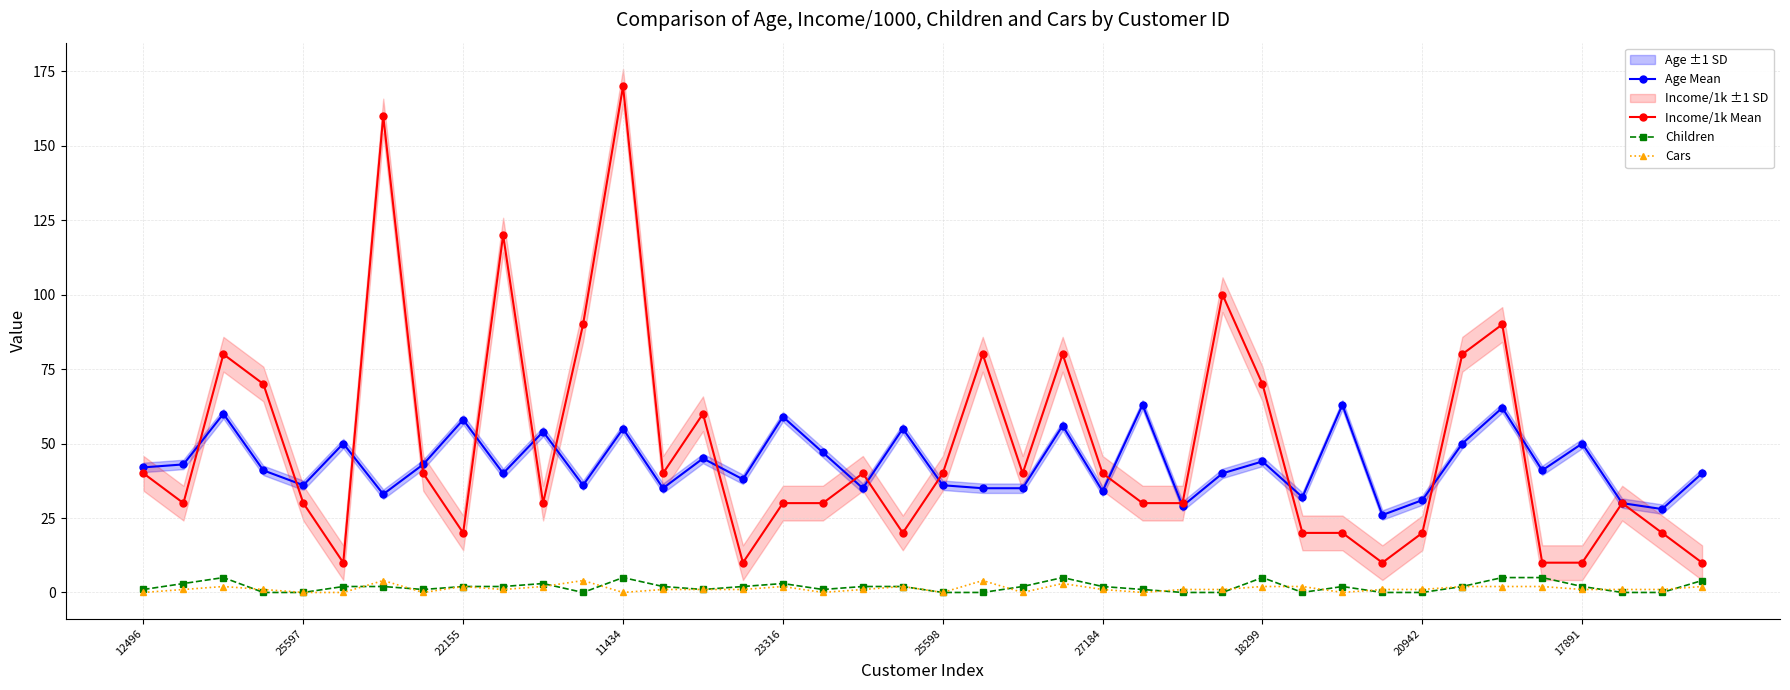

What is the maximum value for Cars?

4